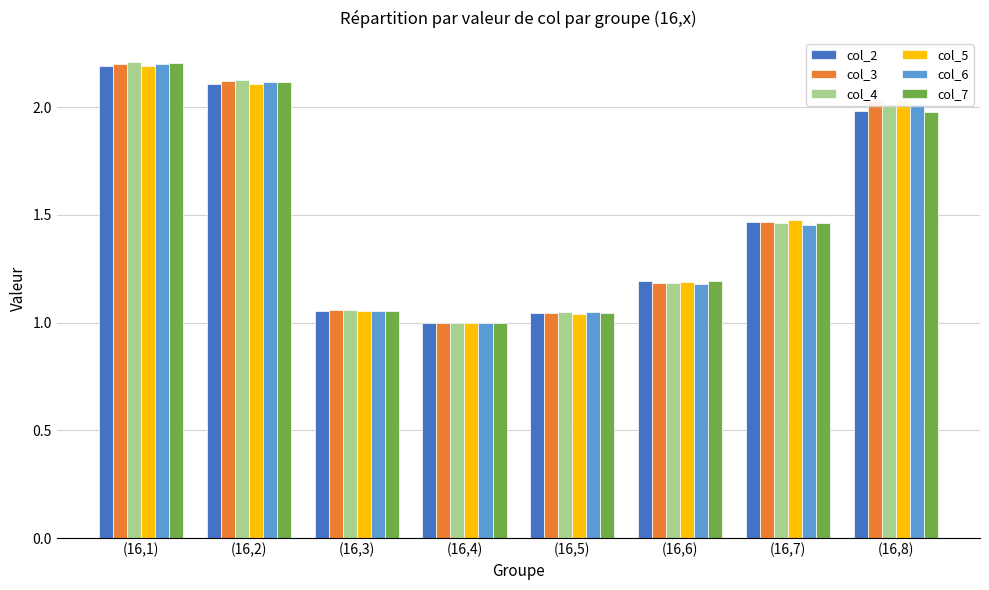

What is the sum of the col_5 values at (16,2) and (16,8)?

4.1